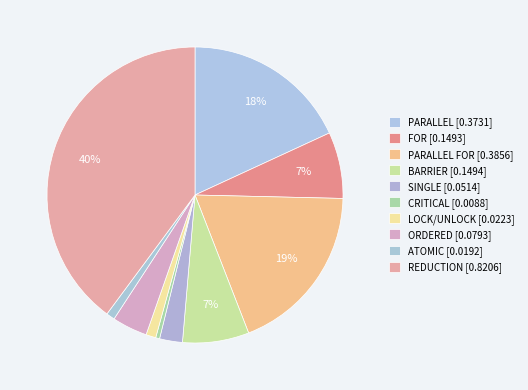

Rank the categories by value from lowest to highest.

CRITICAL, ATOMIC, LOCK/UNLOCK, SINGLE, ORDERED, FOR, BARRIER, PARALLEL, PARALLEL FOR, REDUCTION